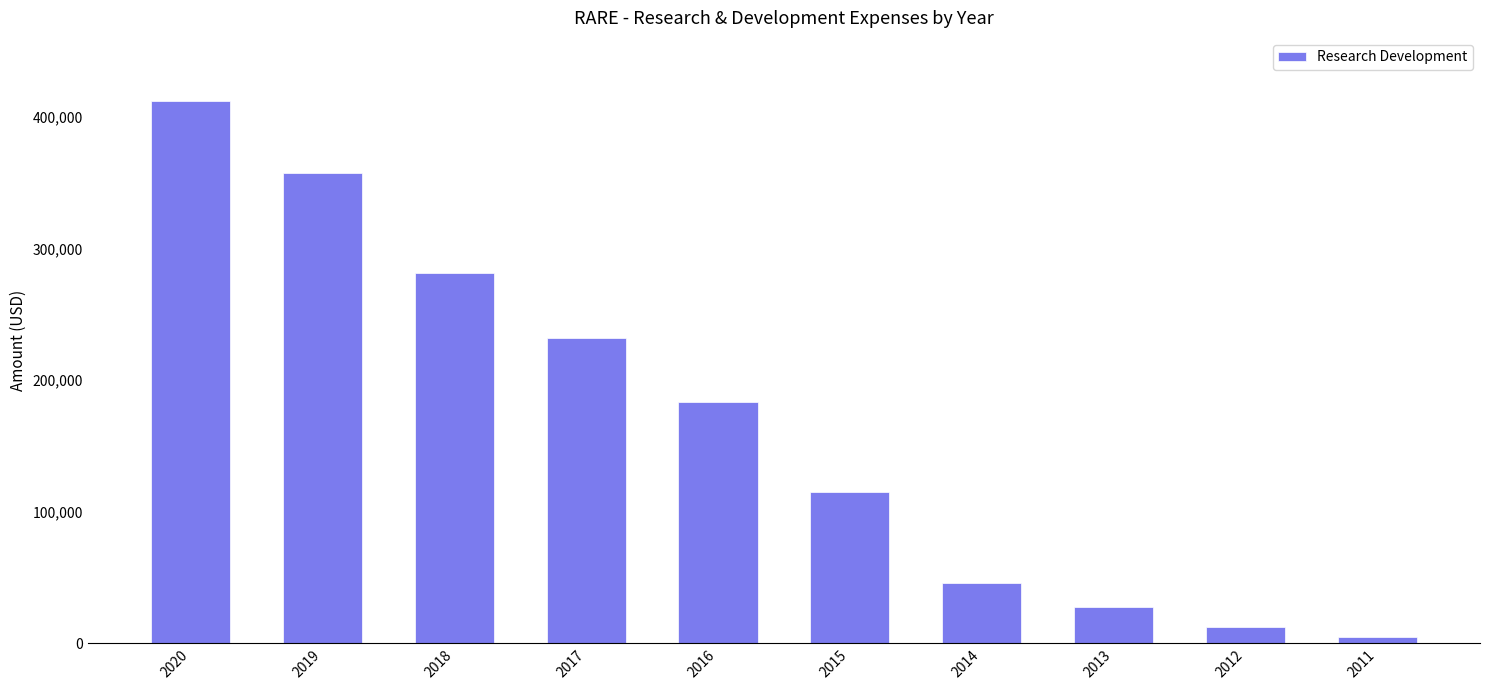

What is the average value?

167140